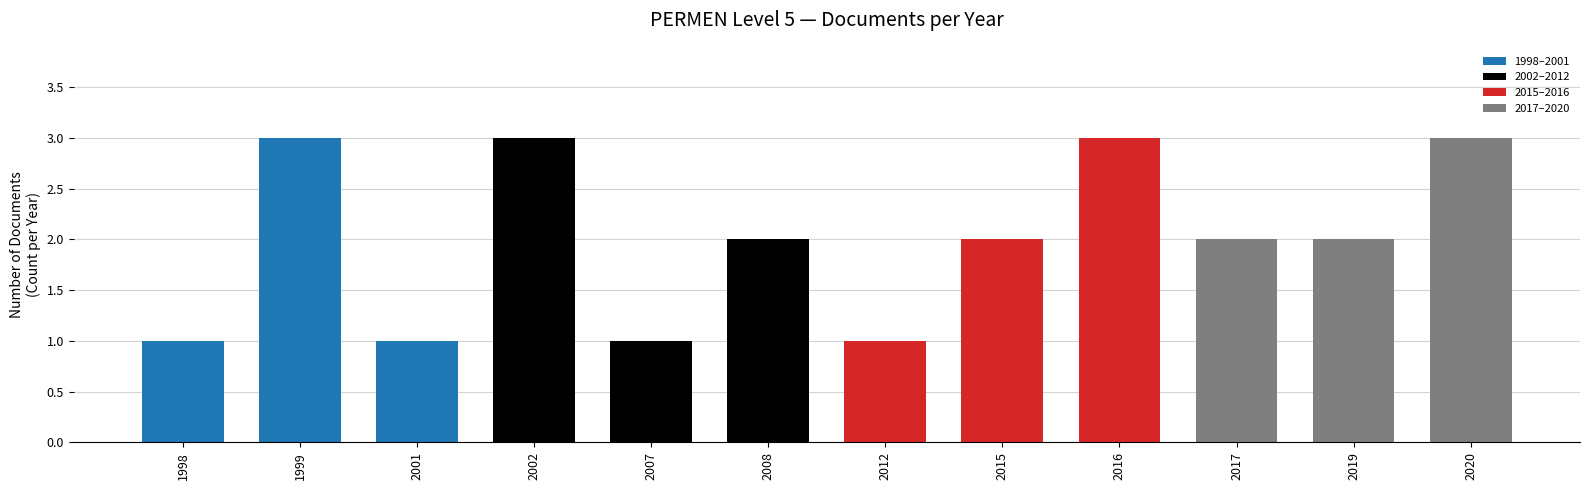

What is the maximum value shown in the chart?

3